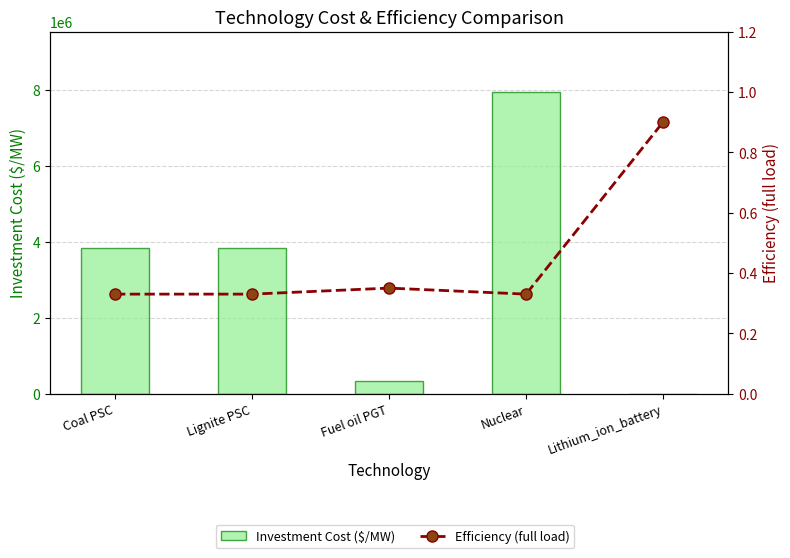

Reading right to left, what are all the values shown in this chart?

Investment Cost ($/MW): 719.1	7940450.0	343000.0	3845510.0	3845510.0
Efficiency (full load): 0.9	0.3	0.3	0.3	0.3